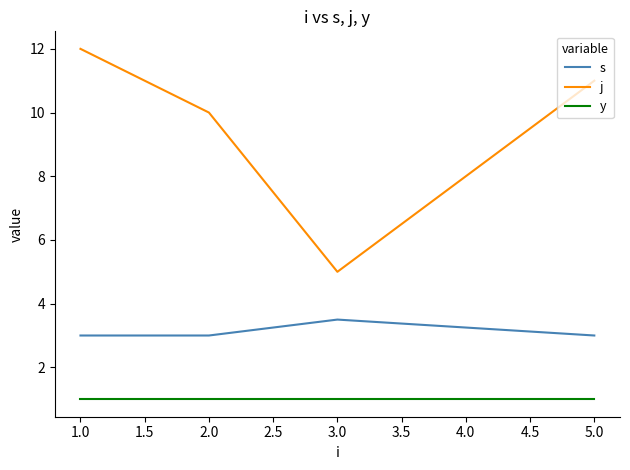

What is the minimum value shown in the chart?

1.0